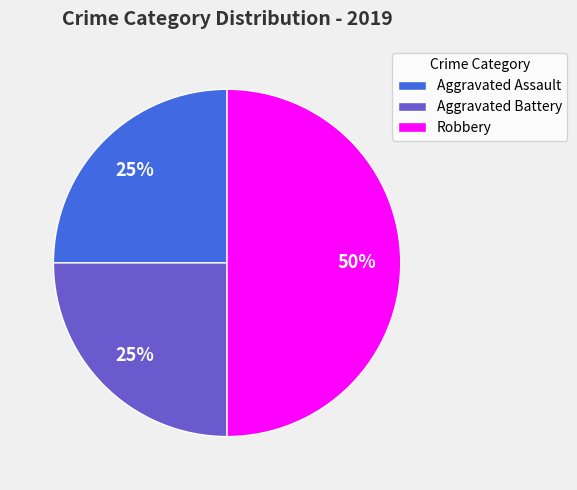

To the nearest percent, what percentage of the pie is Aggravated Battery?

25%